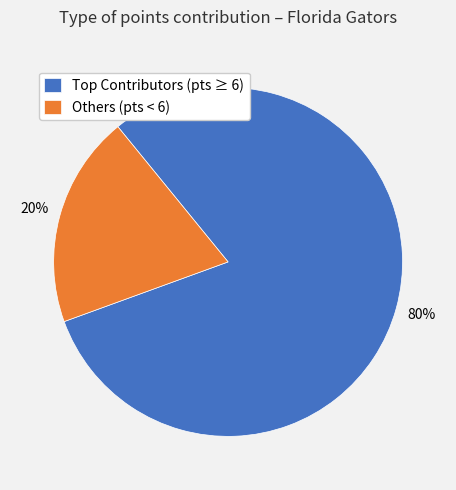

Count the number of slices in the pie.

2